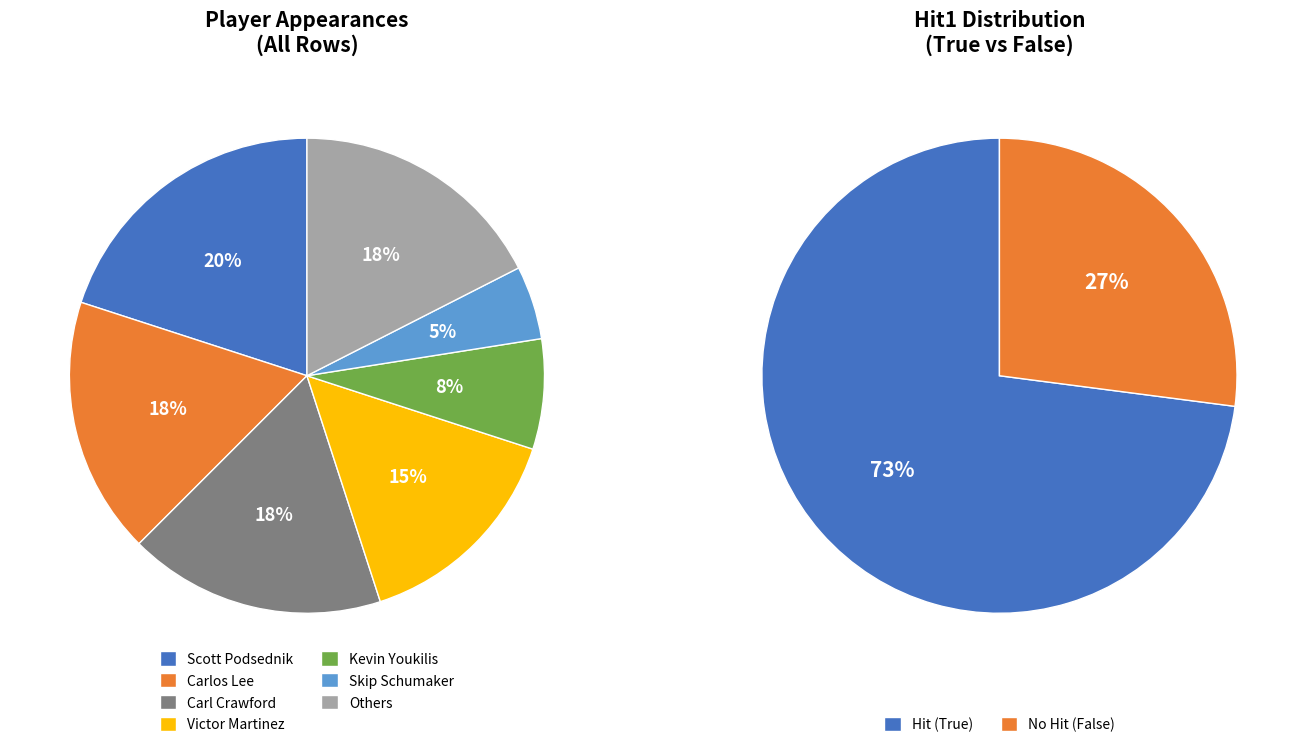

Which category has the biggest portion of the pie?

Scott Podsednik